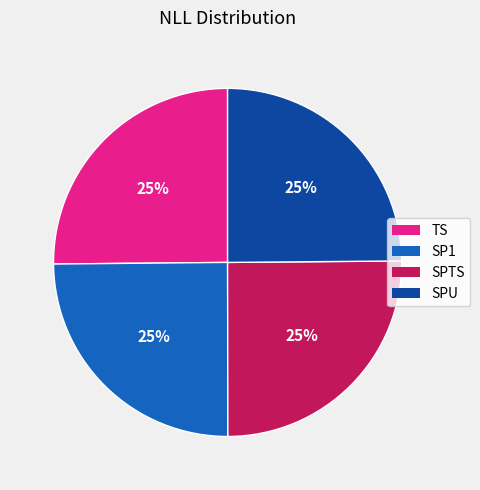

What is the ratio of the value at SPU to the value at TS?

1.0